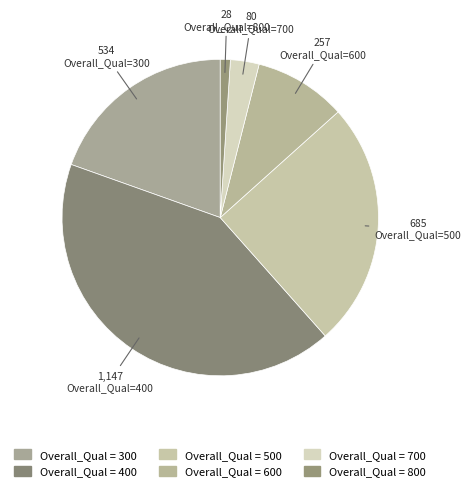

Count the number of slices in the pie.

6